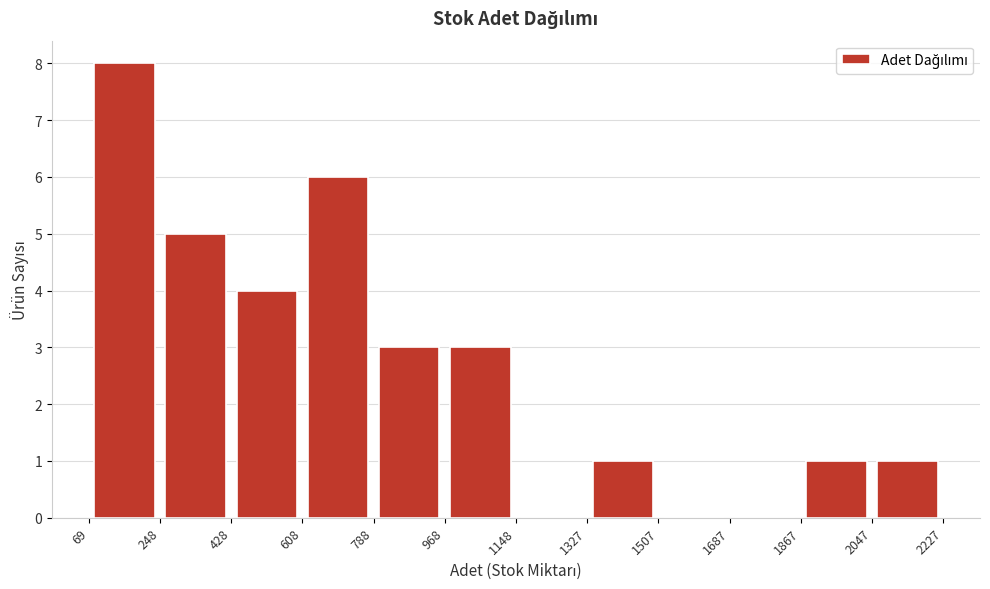

How tall is the bar that spans 1327 to 1507 on the x-axis? The values are not printed on the chart, so give them approximately, as read against the axis.

1